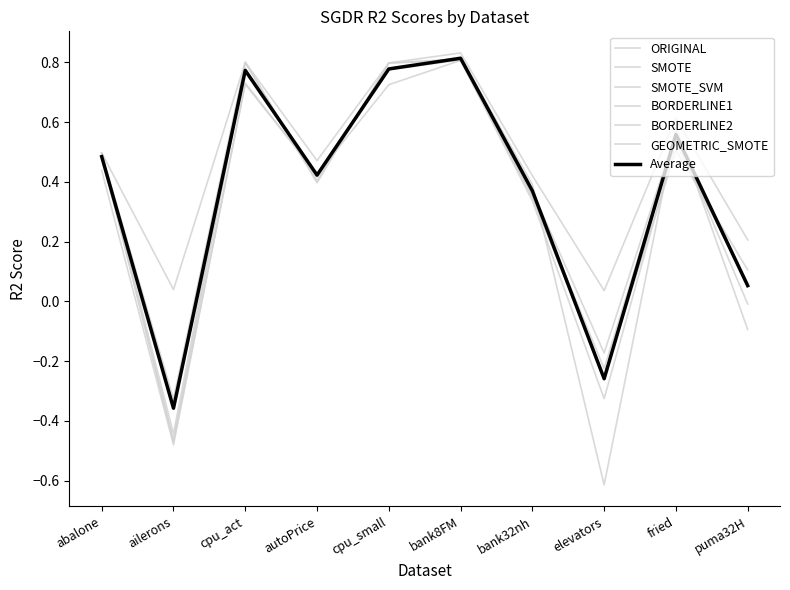

Is this an area chart (filled region under the line)?

No